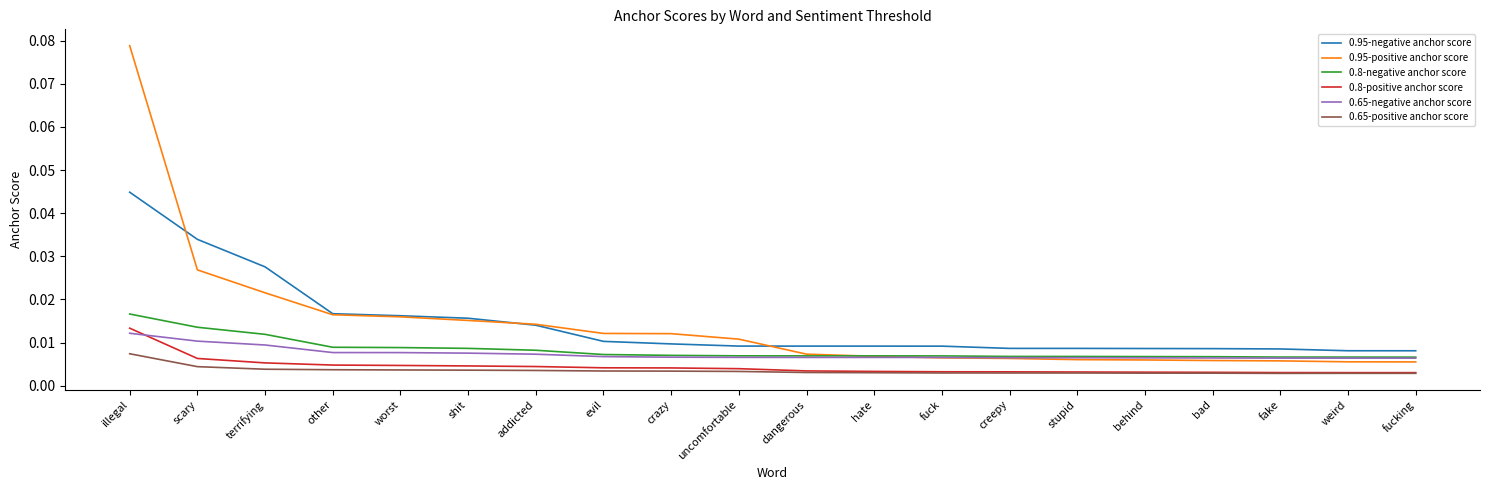

True or false: 0.8-negative anchor score and 0.65-positive anchor score intersect in this chart.

False